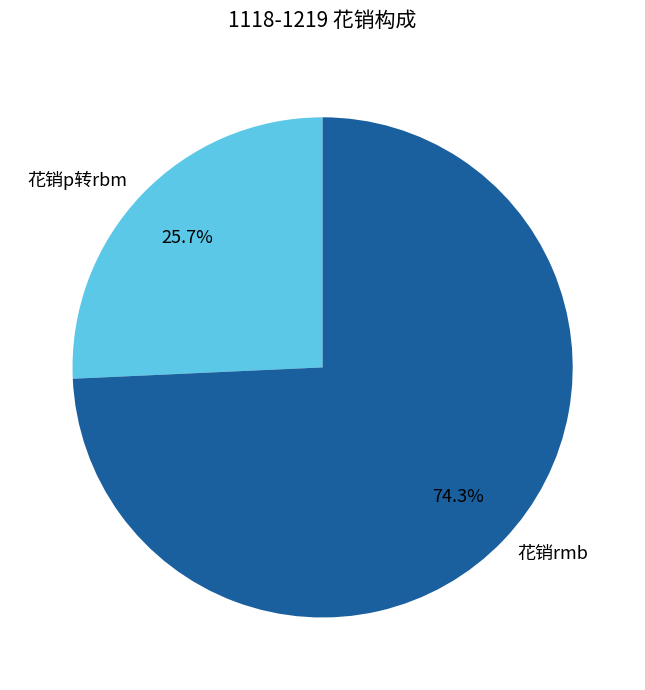

How many segments does this pie chart have?

2